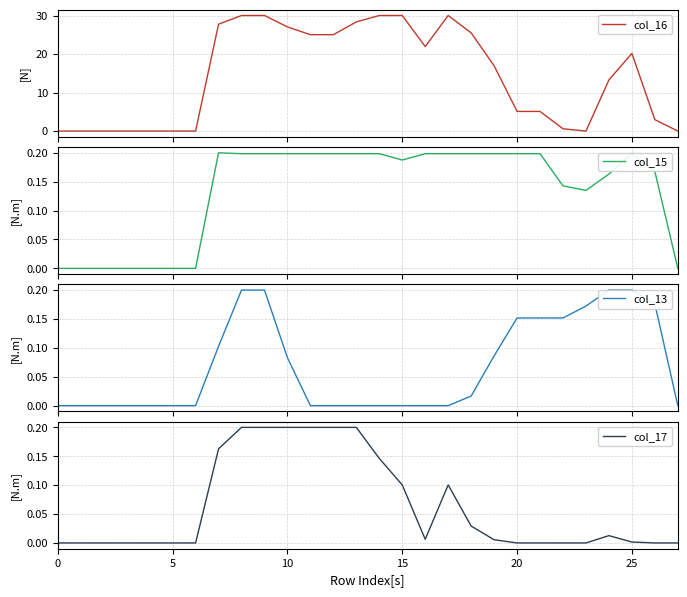

What is the value of the col_15 point at the 18th from the left?

0.2